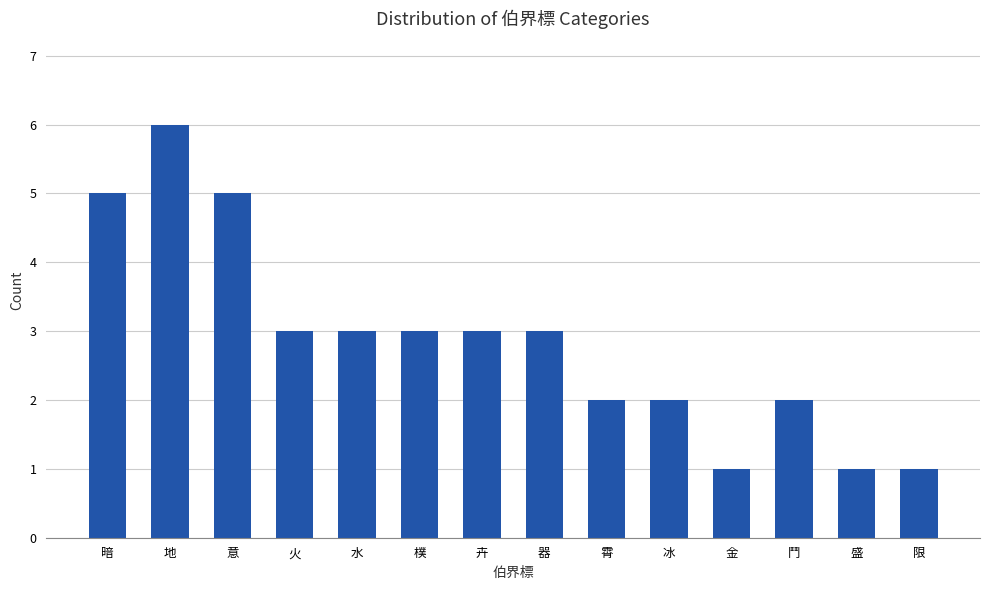

Are the bars grouped side by side (vs. stacked)?

No